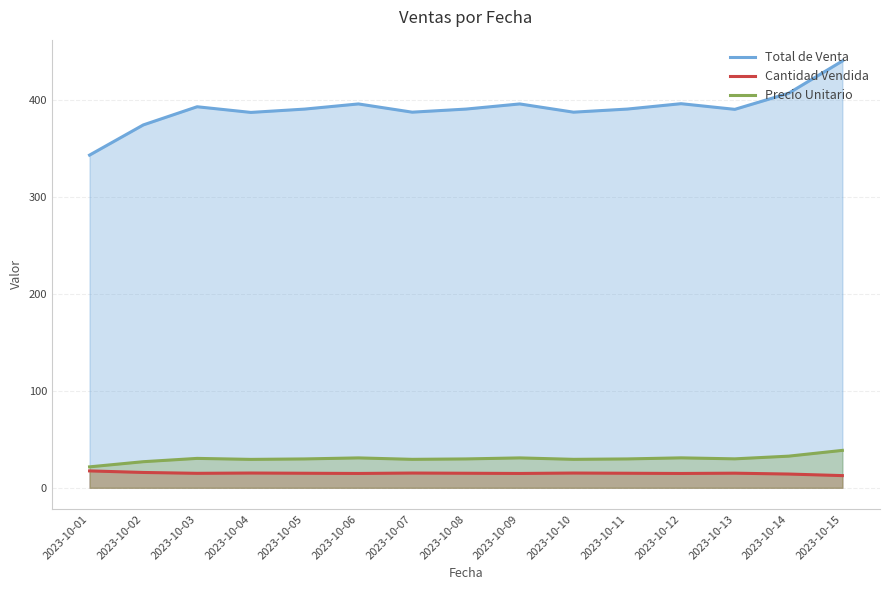

Is it true that Precio Unitario equals 39.3 at 2023-10-04?

False